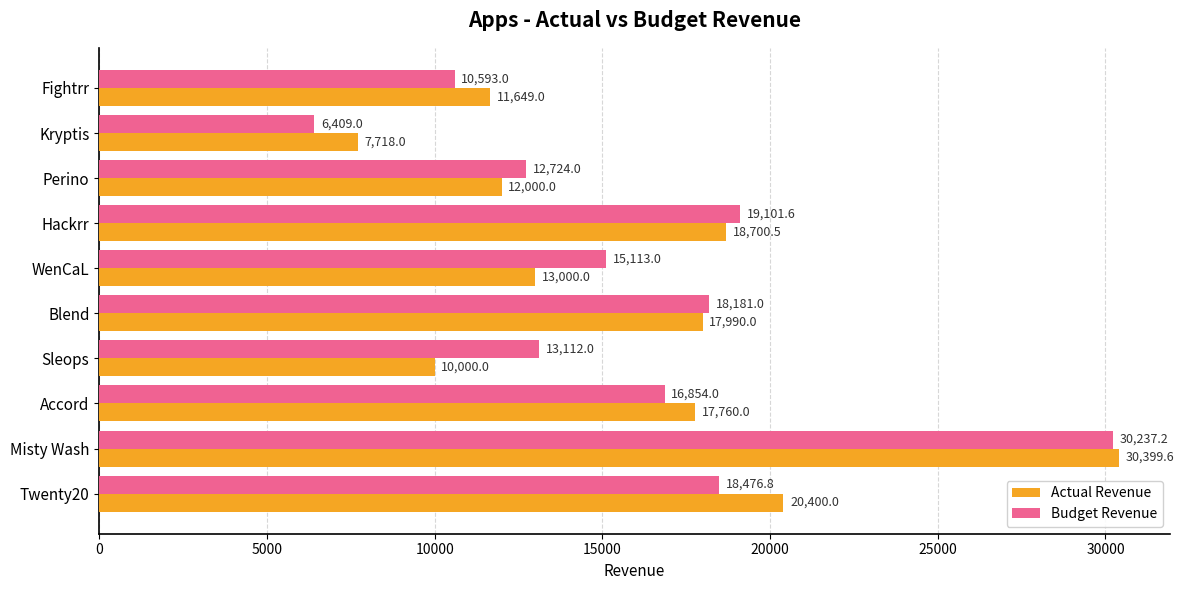

Is it true that Budget Revenue equals 19101.6 at Hackrr?

True